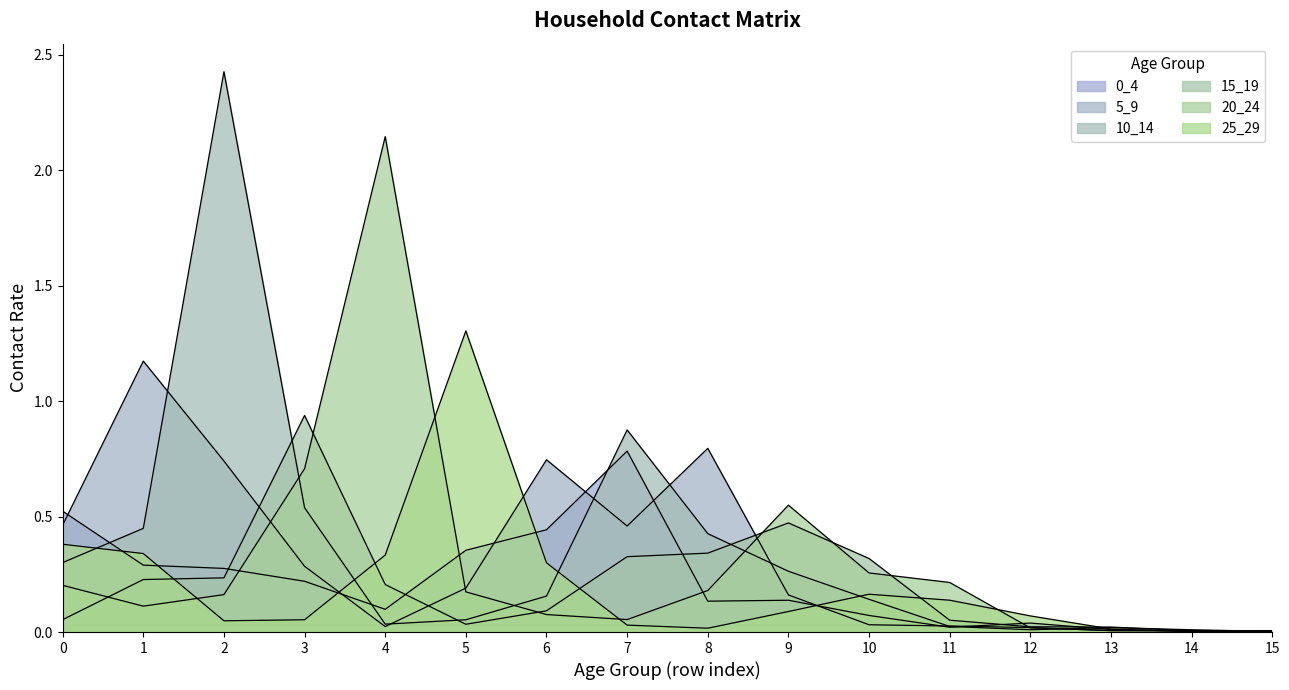

Which category has the highest value across all series?

2